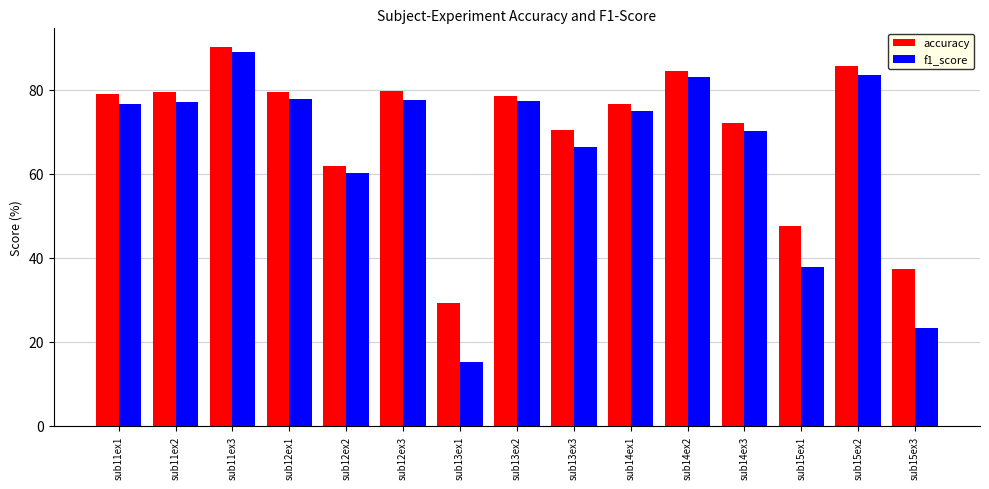

What is the total value across all series at sub12ex2?

121.9